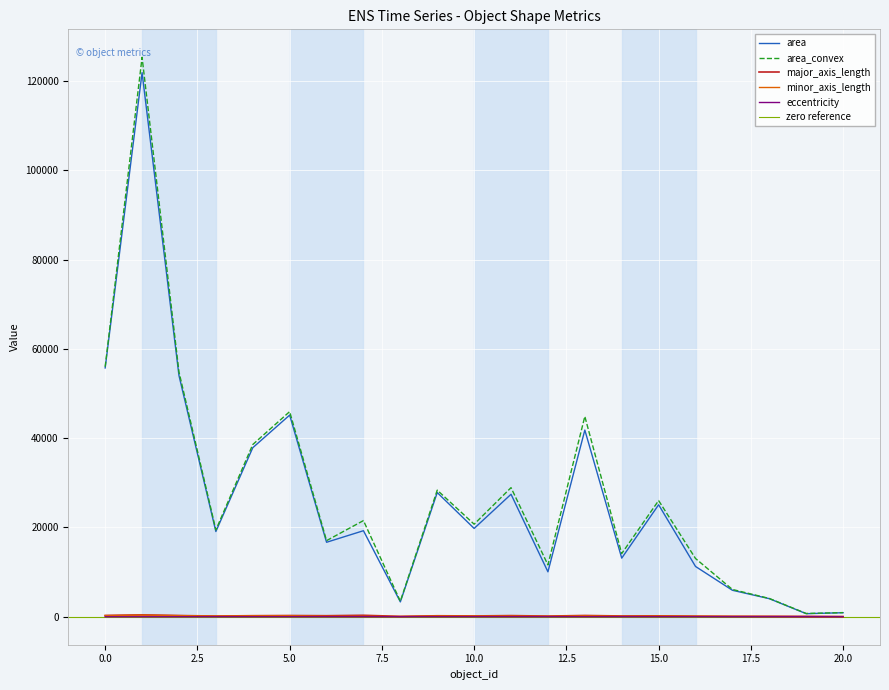

True or false: minor_axis_length has more than 0 interior local peaks.

True